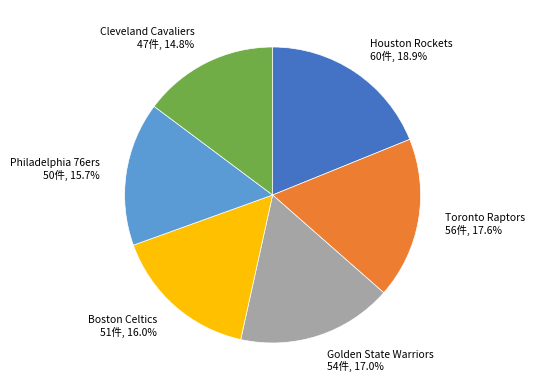

Which has a higher value, Houston Rockets or Philadelphia 76ers?

Houston Rockets